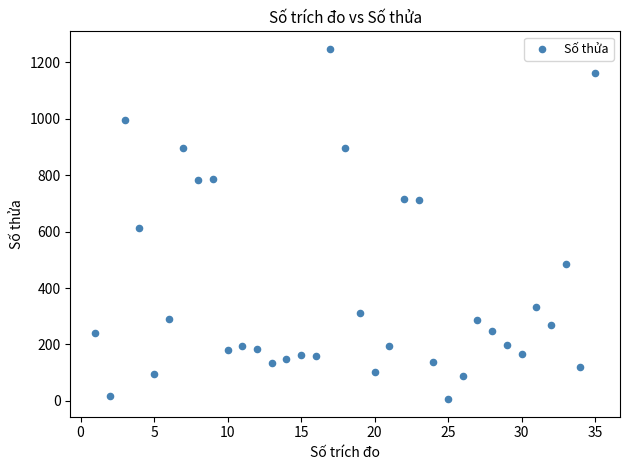

What Y value in the scatter plot is closest to 627?

612